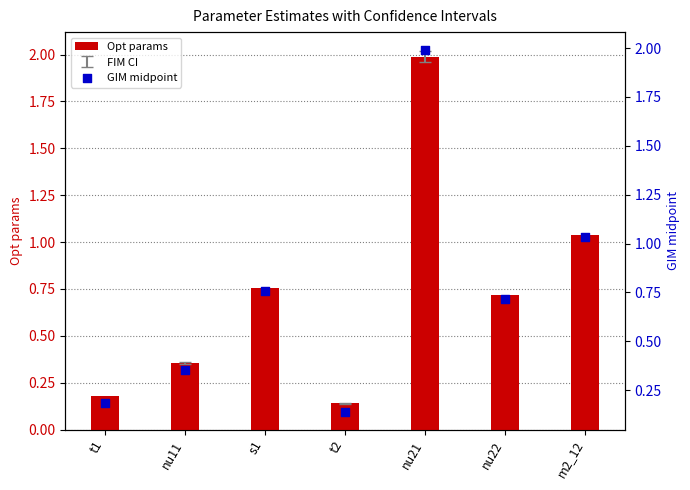

At which category is the sum across all series the highest?

nu21